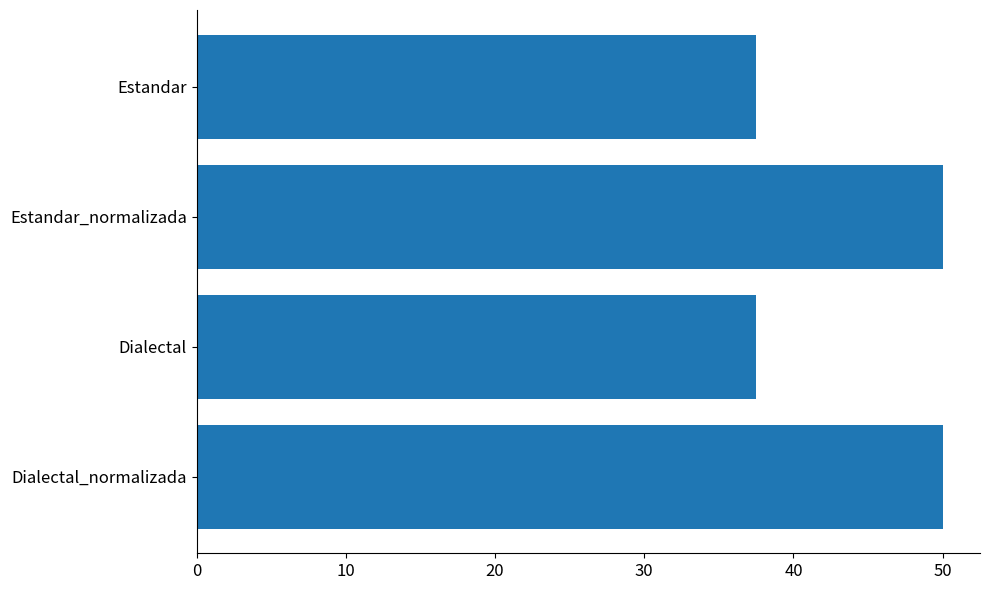

How many distinct data groups are displayed?

1